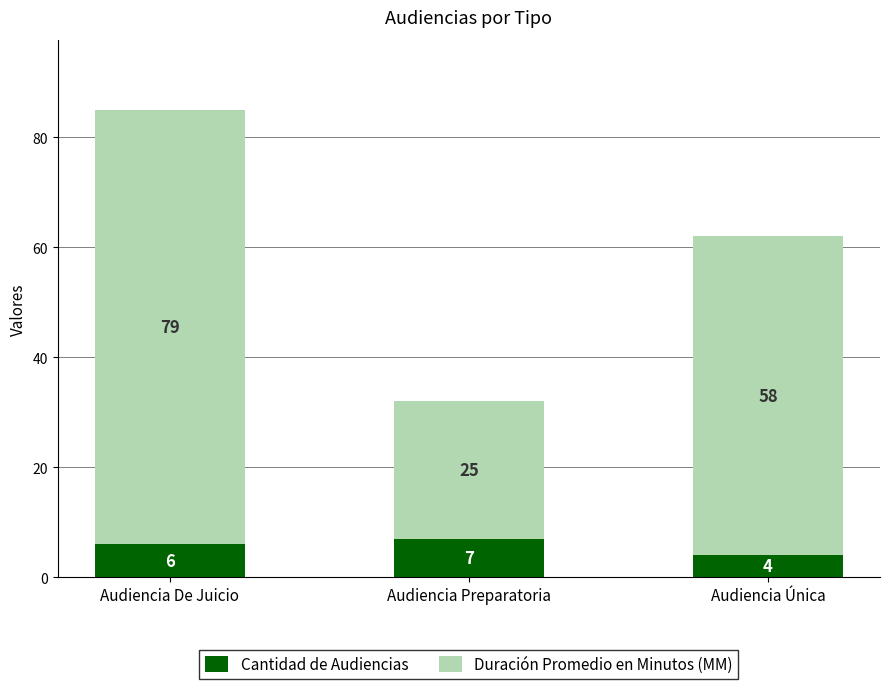

What is the sum of the Cantidad de Audiencias values at Audiencia De Juicio and Audiencia Preparatoria?

13